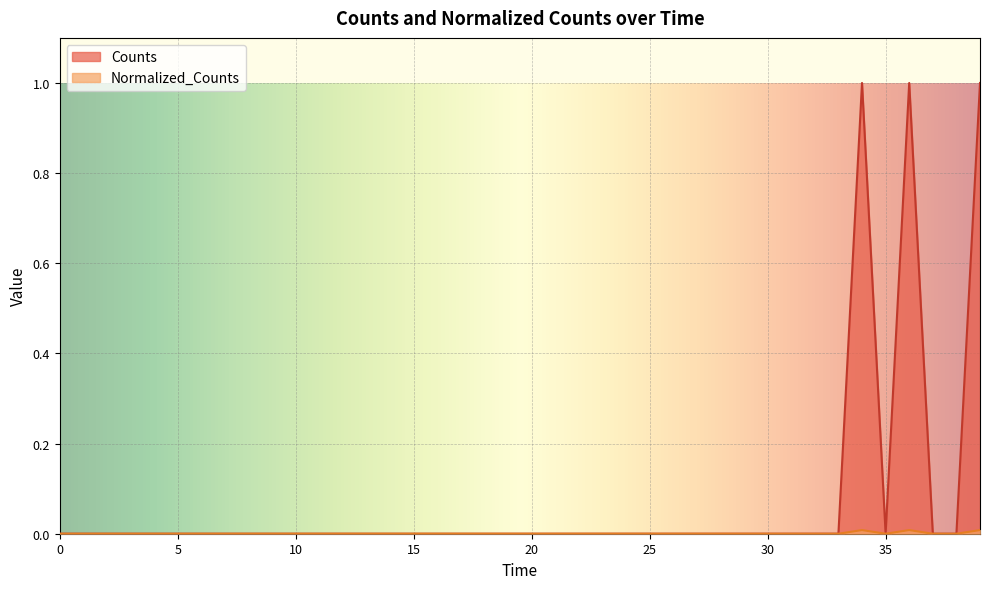

True or false: Counts and Normalized_Counts cross at least once.

False